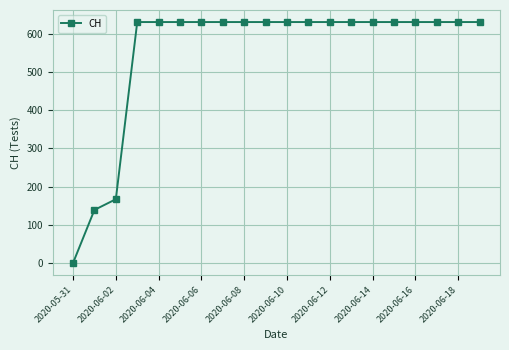

What is the value of the 14th point from the left?

631